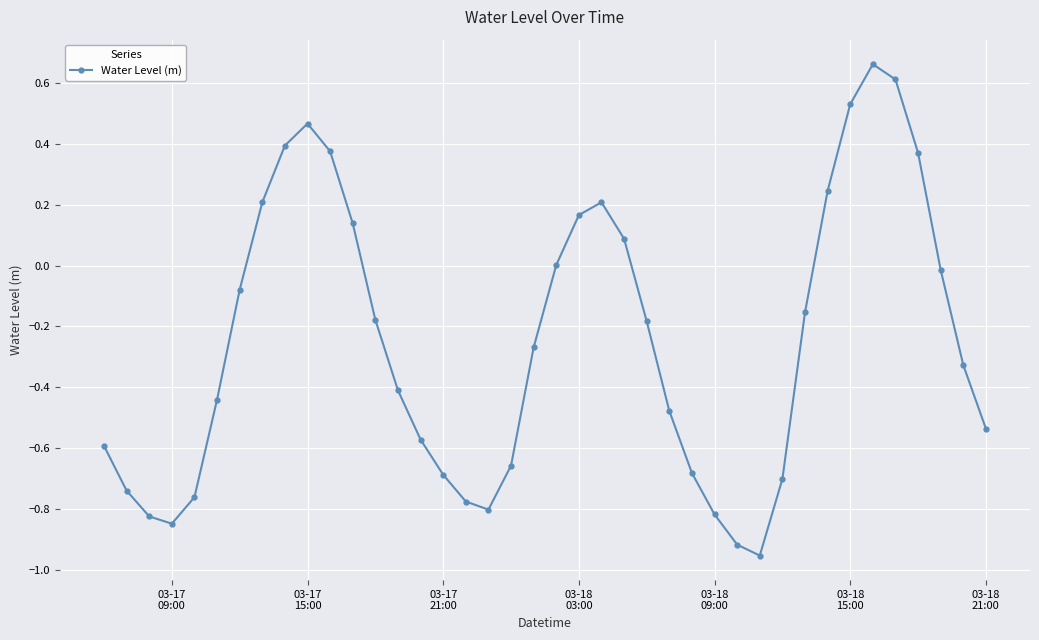

How many interior local valleys (lower than both neighbors) does the data have?

3